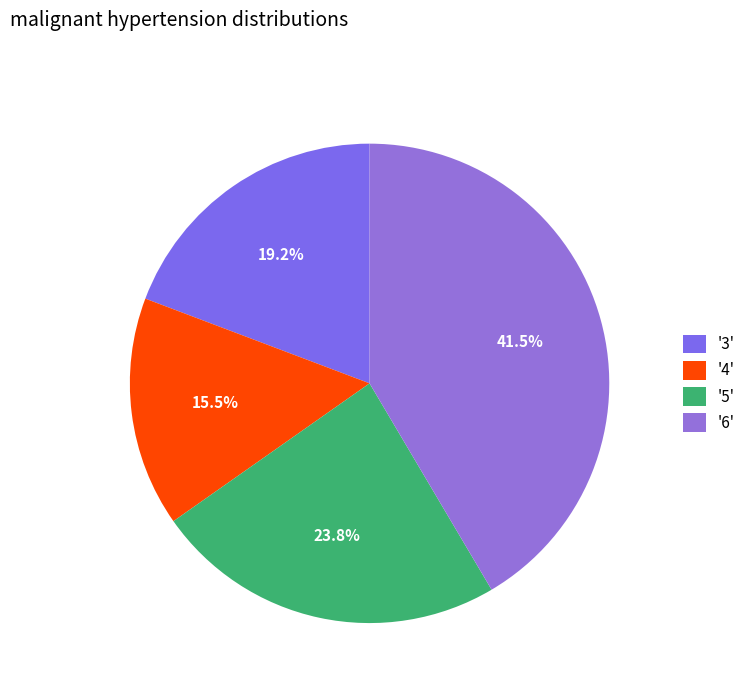

Rank the categories by value from highest to lowest.

'6', '5', '3', '4'